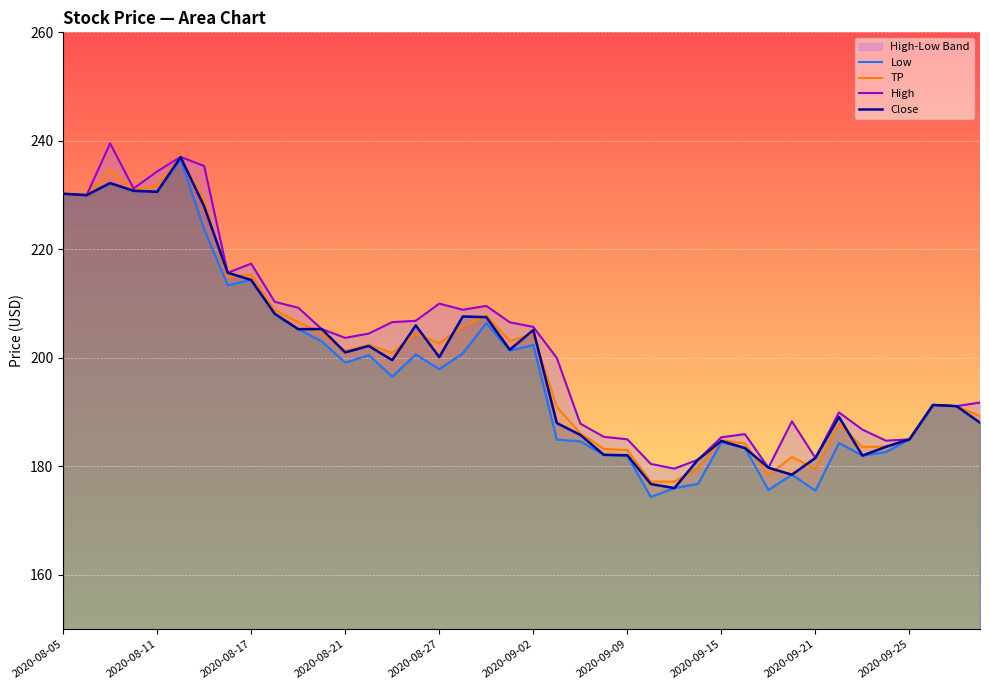

What is the sum of the High values at 2020-08-26 and 2020-09-22?

396.8